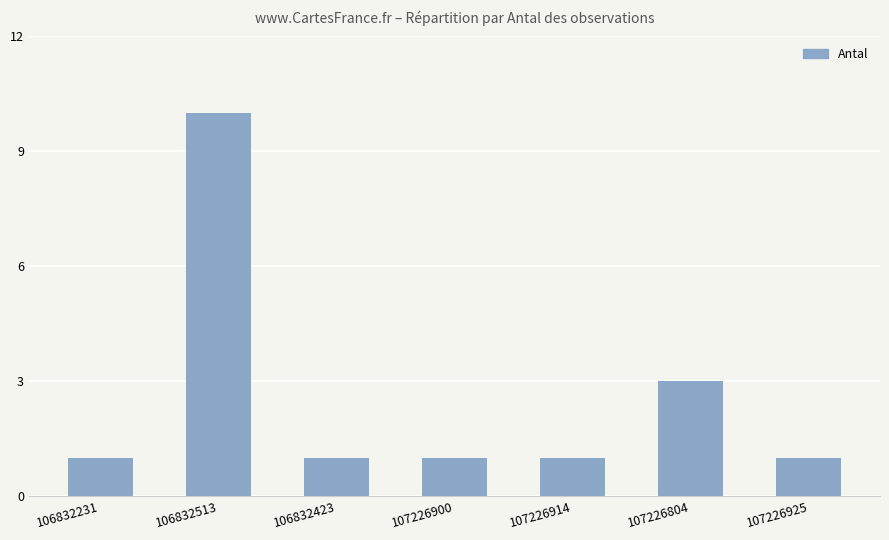

Reading left to right, transcribe all the data shown in this chart.

1	10	1	1	1	3	1